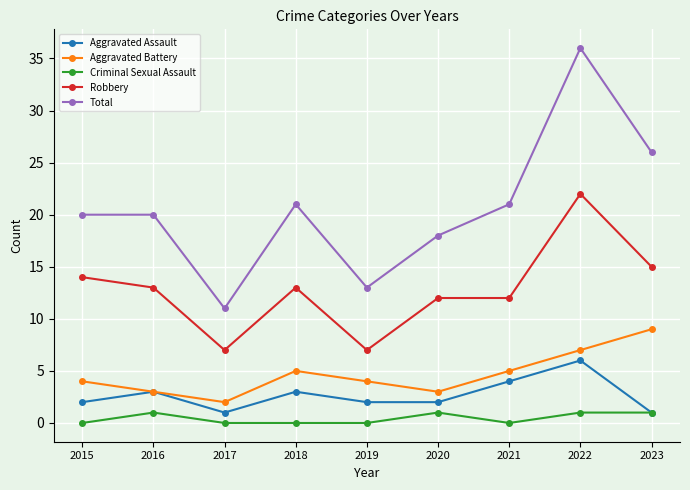

True or false: Total and Criminal Sexual Assault cross at least once.

False